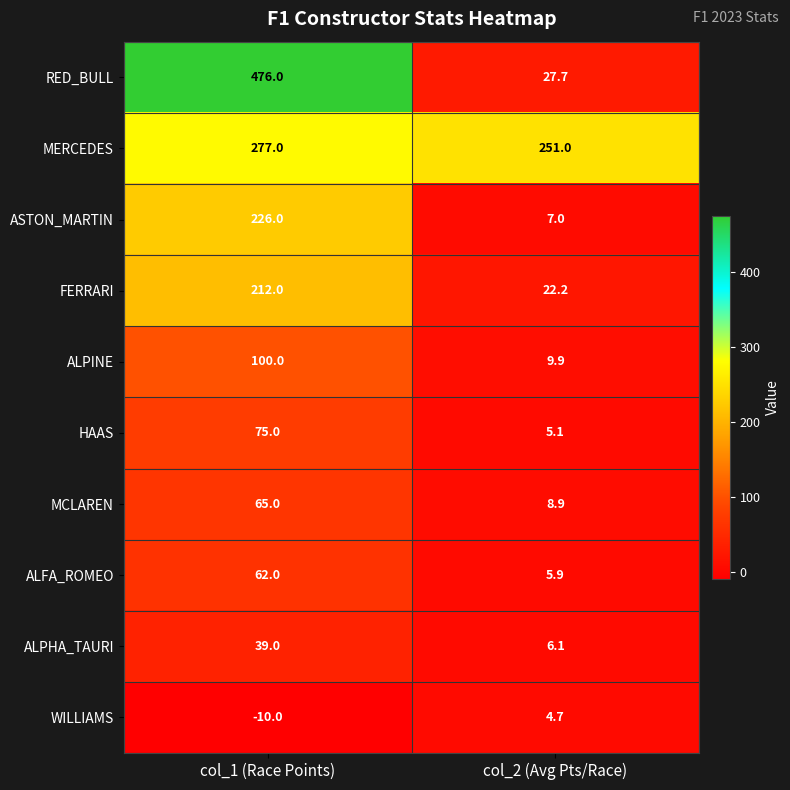

True or false: HAAS has a value of 1.4 at col_2 (Avg Pts/Race).

False